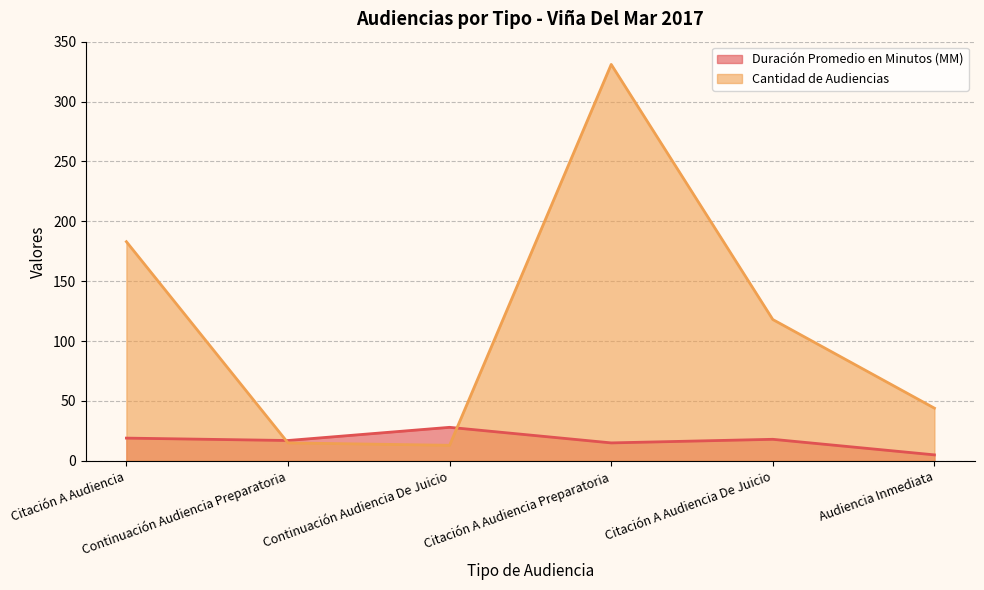

Rank the series by their maximum value, from lowest to highest.

Duración Promedio en Minutos (MM), Cantidad de Audiencias